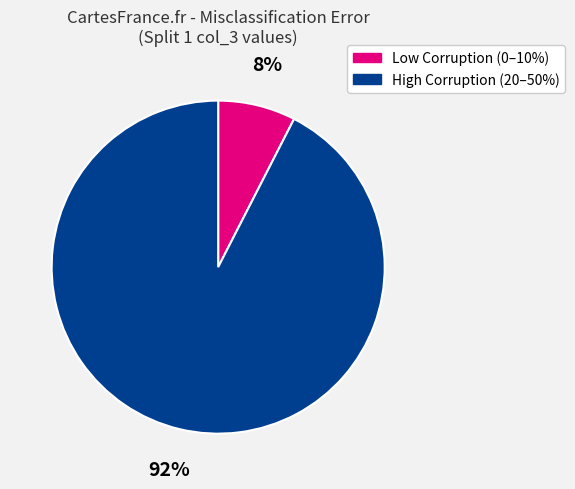

Is the sum of Low Corruption (0–10%) and High Corruption (20–50%) greater than half?

Yes